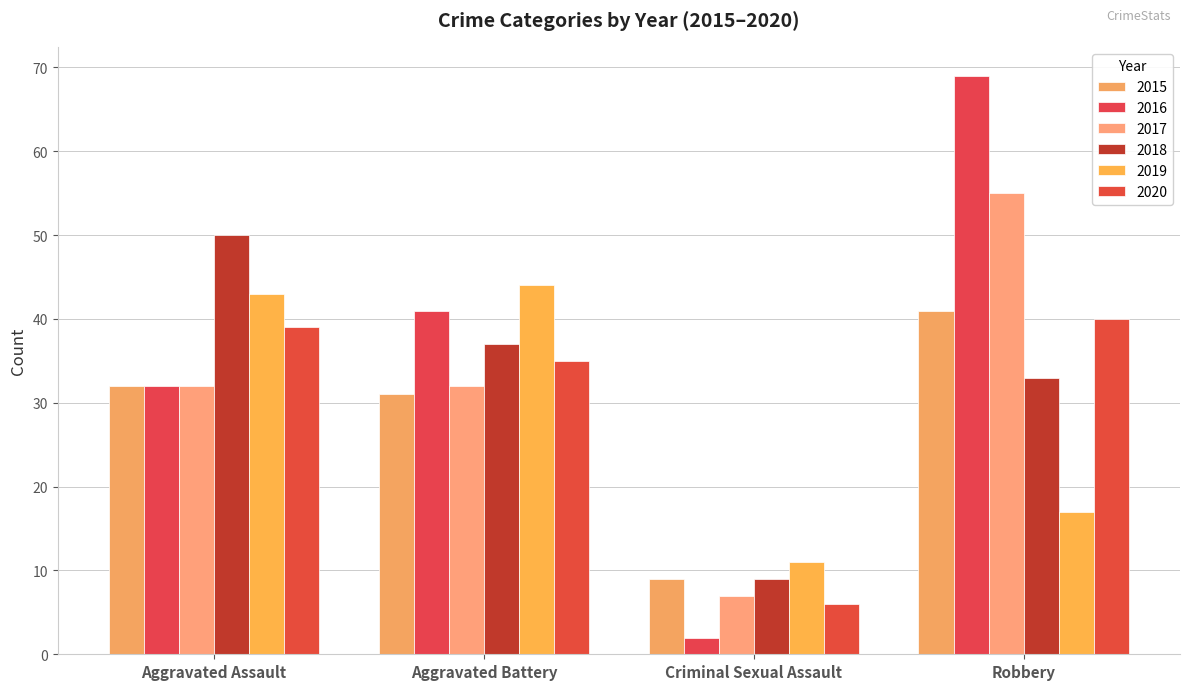

At which label does 2017 first exceed 32?

Robbery